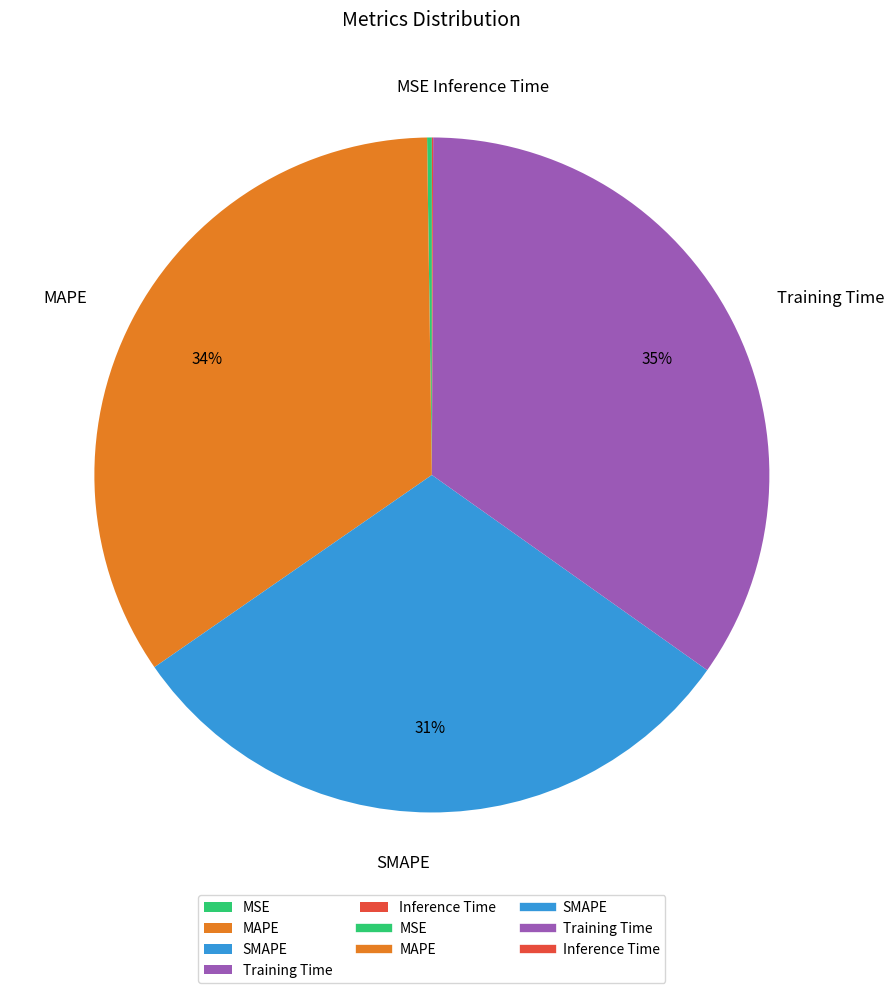

Is it true that SMAPE is 31% of the pie?

True